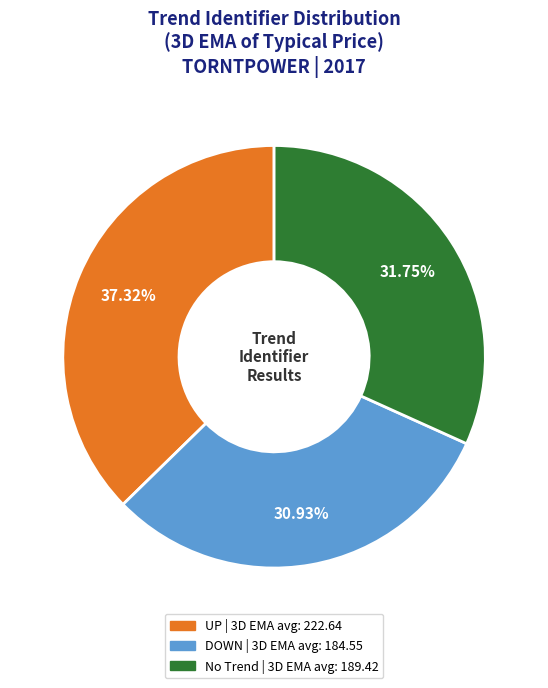

What percentage is the UP slice, to the nearest percent?

37%